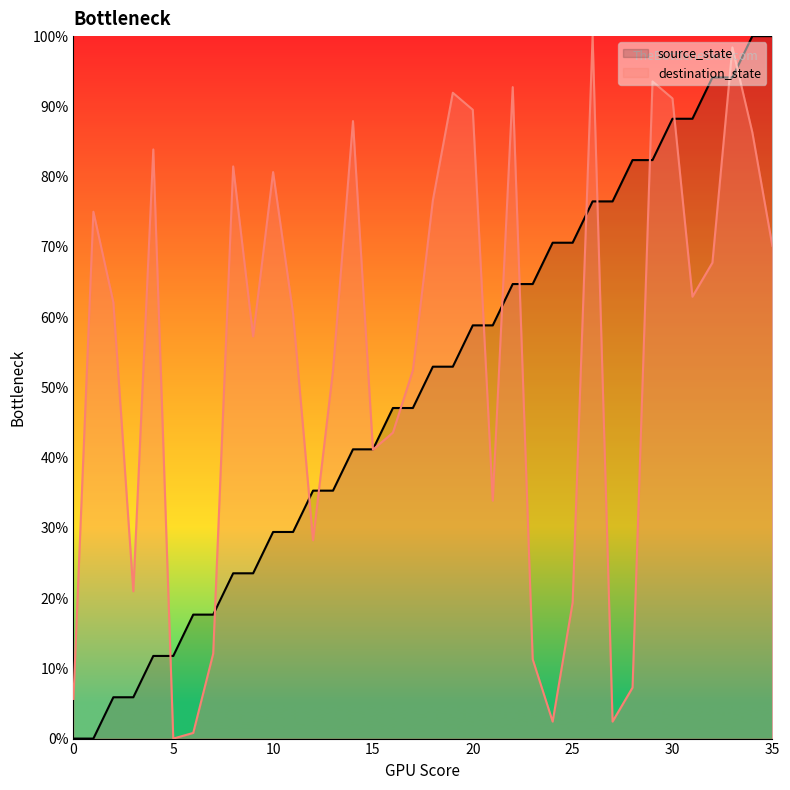

The source_state series shows 123.1 at 30. True or false?

False